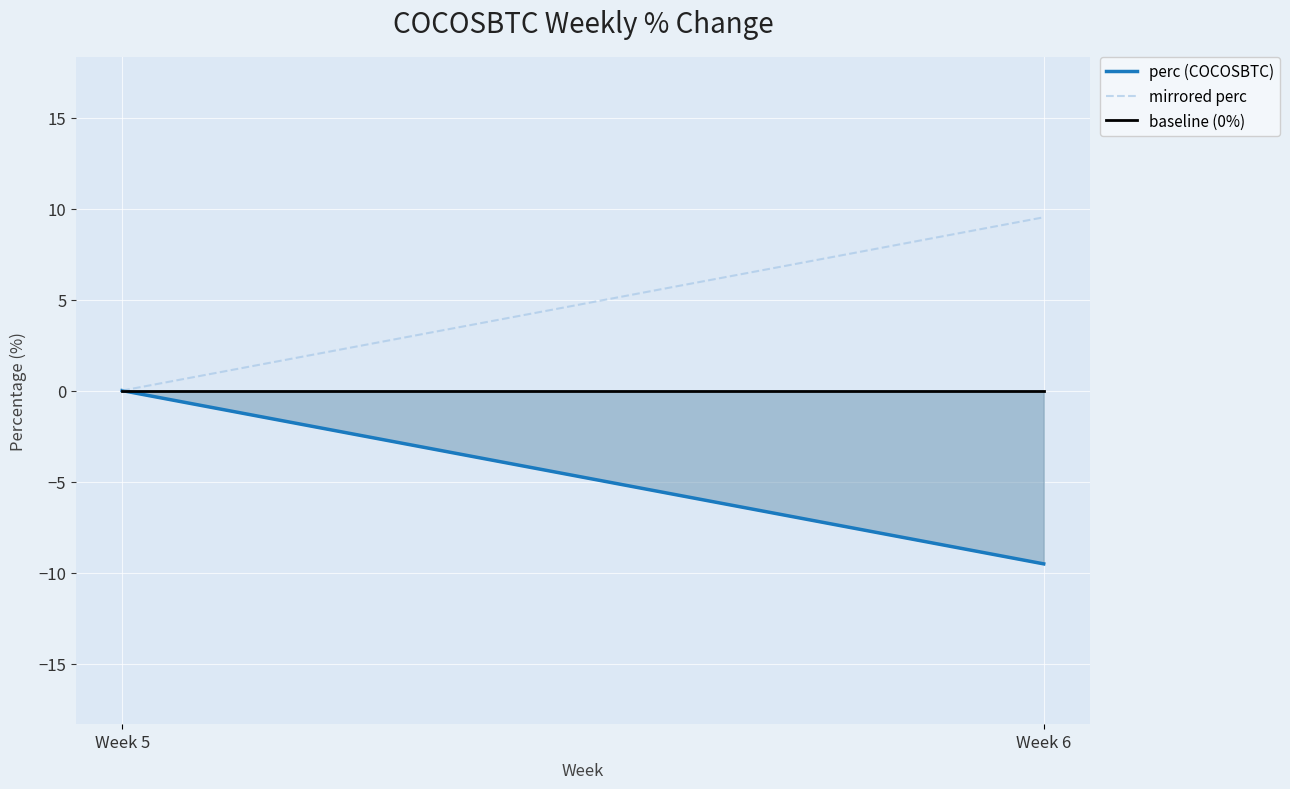

At Week 5, list the series in order from largest to smallest.

perc (COCOSBTC), mirrored perc, baseline (0%)